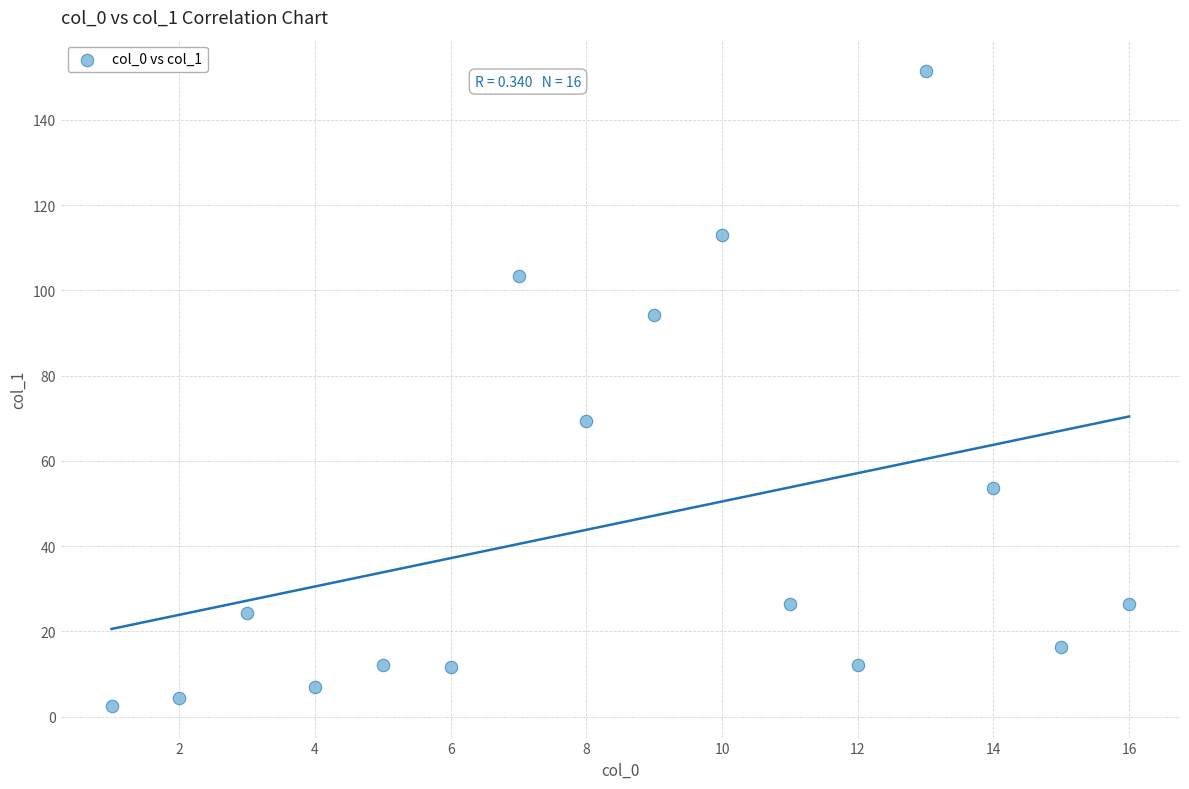

What is the range of X values (max minus min)?

15.0